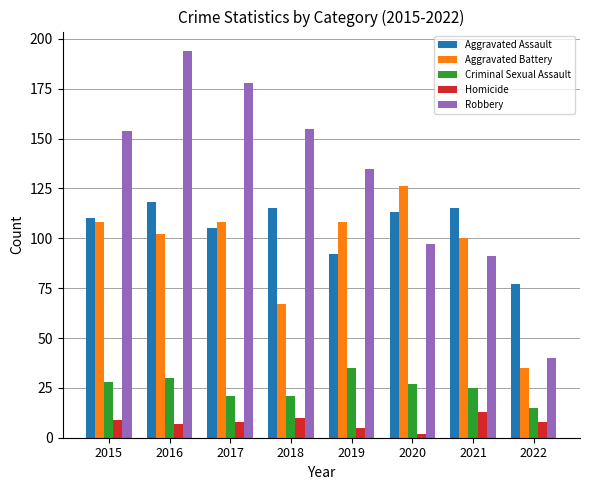

Rank the series by their maximum value, from highest to lowest.

Robbery, Aggravated Battery, Aggravated Assault, Criminal Sexual Assault, Homicide